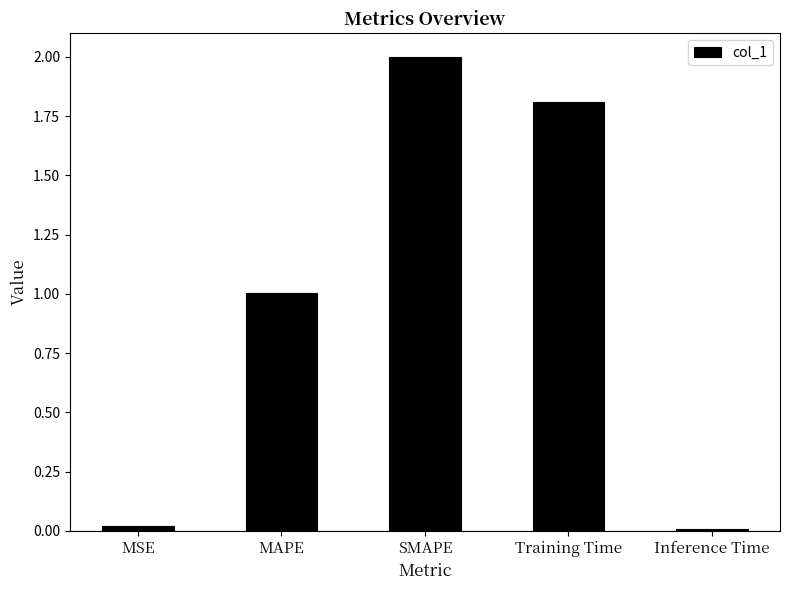

How many data points does each series have?

5